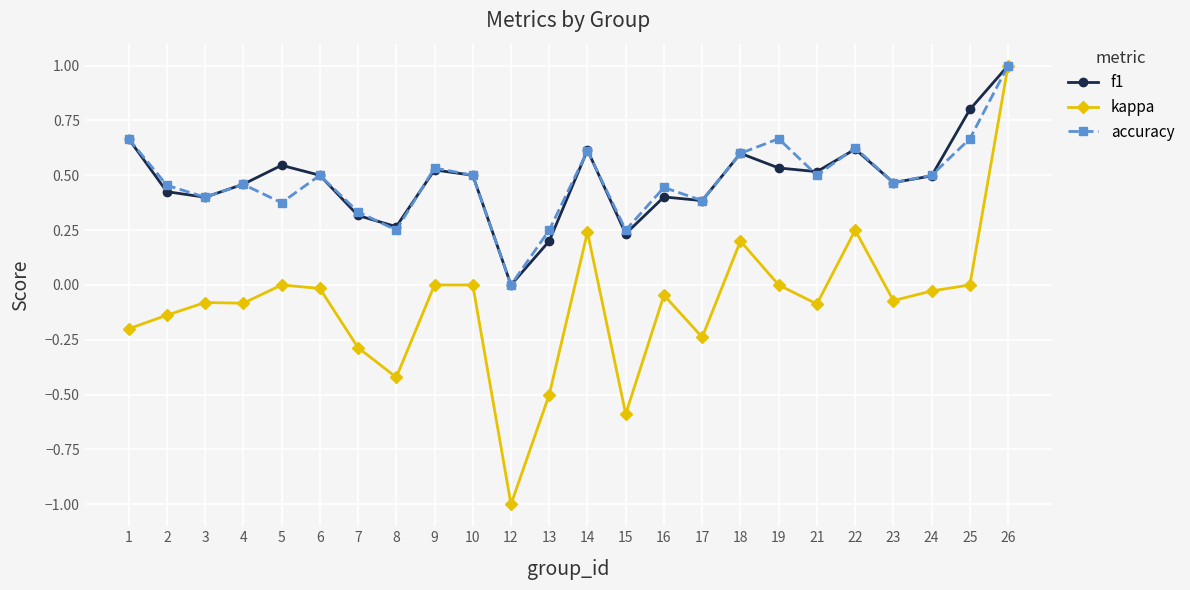

What is the highest value of the accuracy series?

1.0